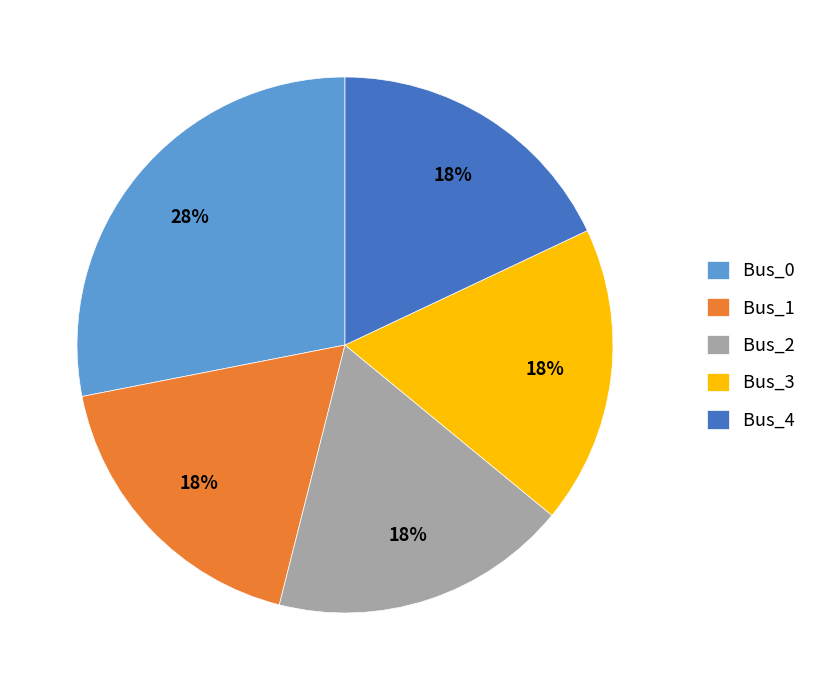

What percentage is the Bus_2 slice, to the nearest percent?

18%